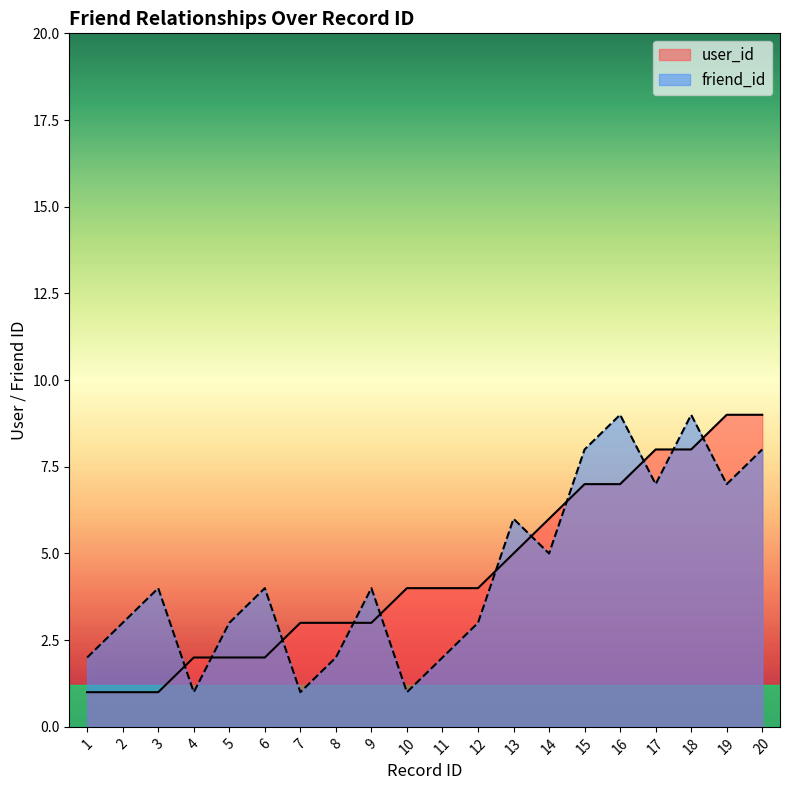

True or false: friend_id has more than 0 points higher than both neighbors.

True